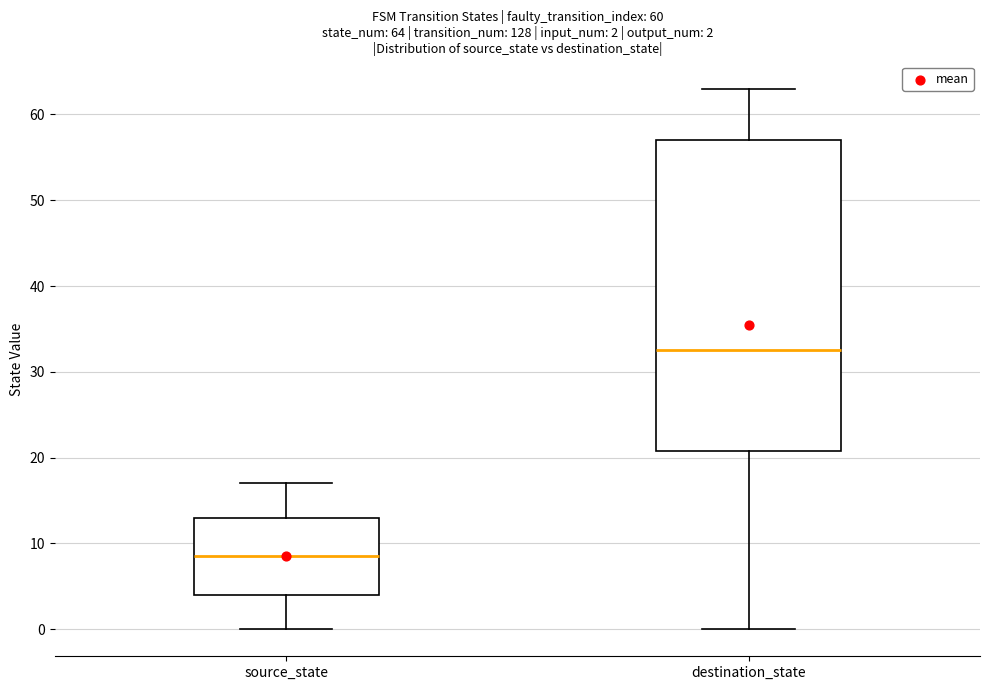

Which box's median line is the lowest?

source_state